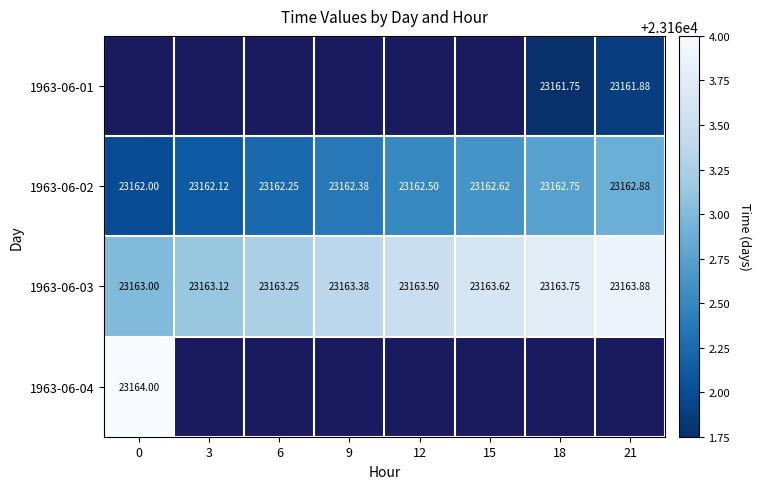

Count the 1963-06-03 values in the range 23163 to 23164.

8